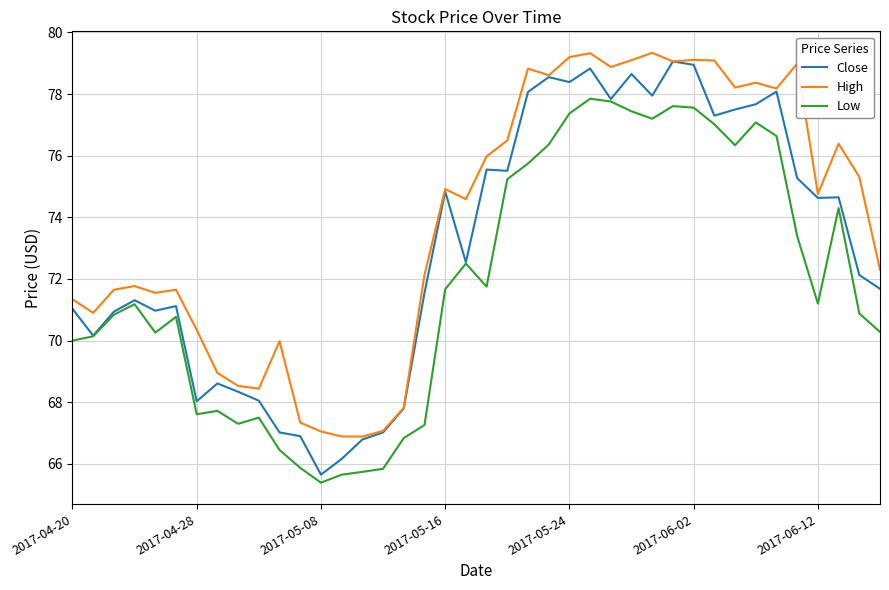

Which series has the largest total across all categories?

High